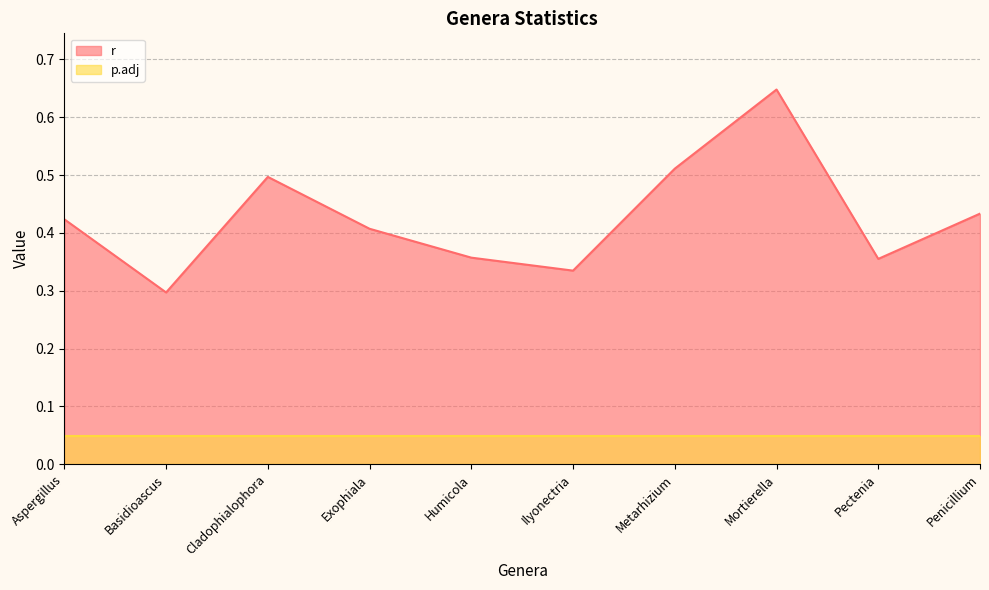

Between Penicillium and Aspergillus, which is larger?

Penicillium